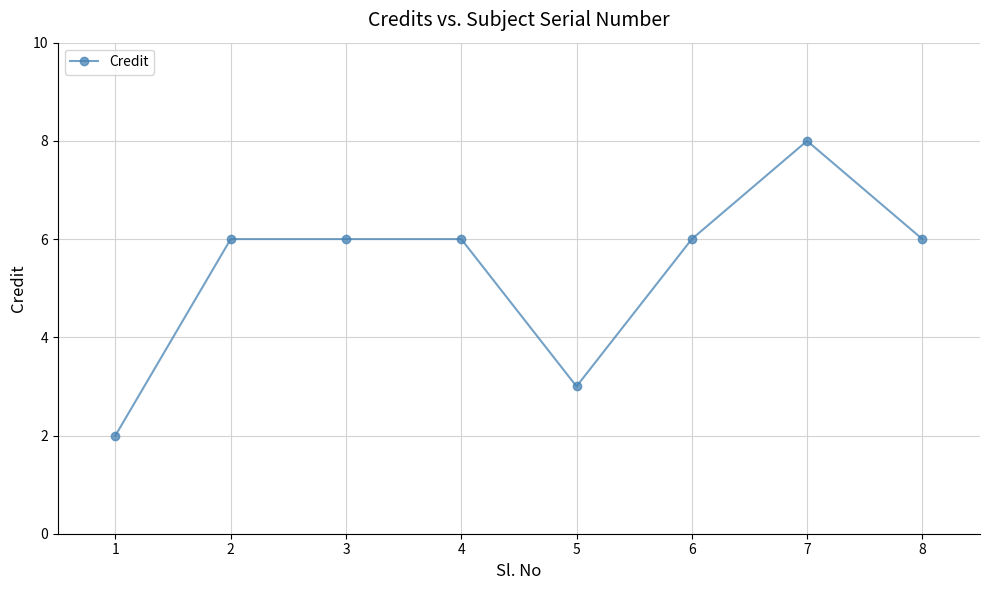

The value at 4 is 6. True or false?

True